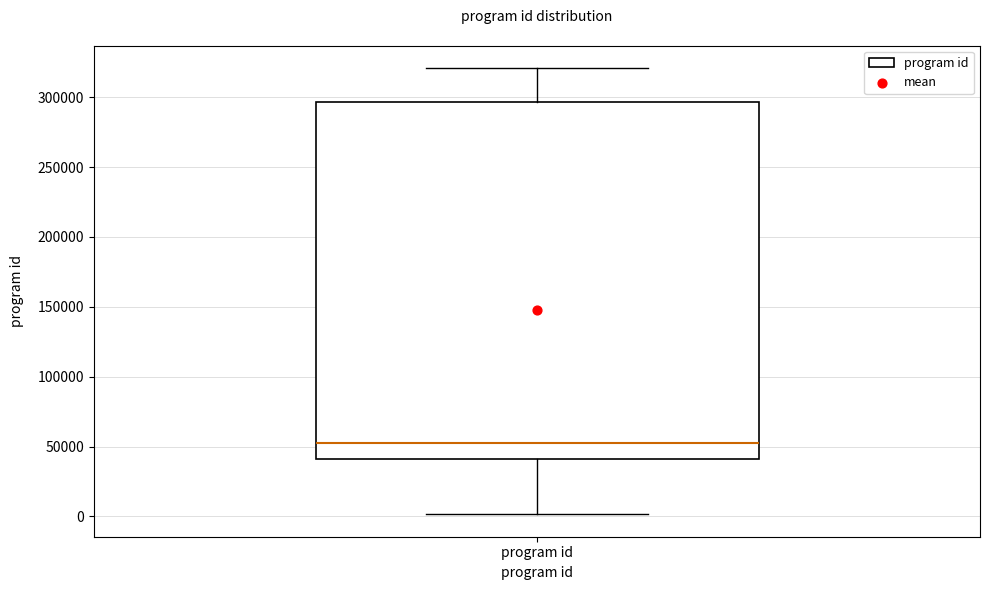

Where does the lower whisker of the box for program id end on the y-axis? The values are not printed on the chart, so give them approximately, as read against the axis.

0